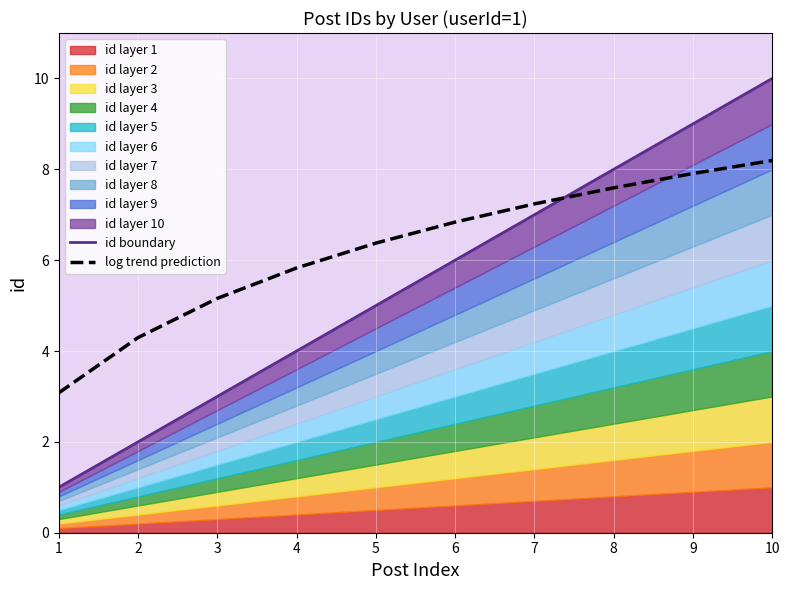

List the labels in order of id boundary value, smallest first.

1, 2, 3, 4, 5, 6, 7, 8, 9, 10